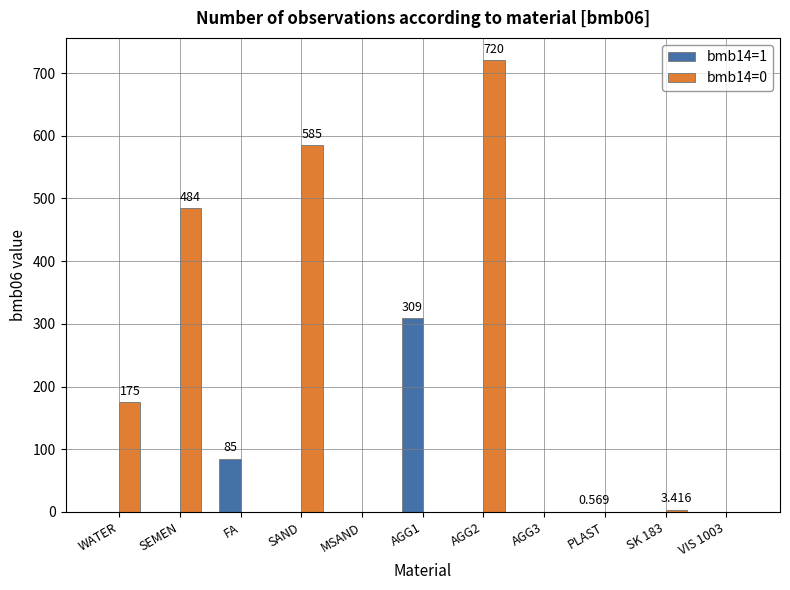

The value of bmb14=1 at MSAND is 185.9. True or false?

False